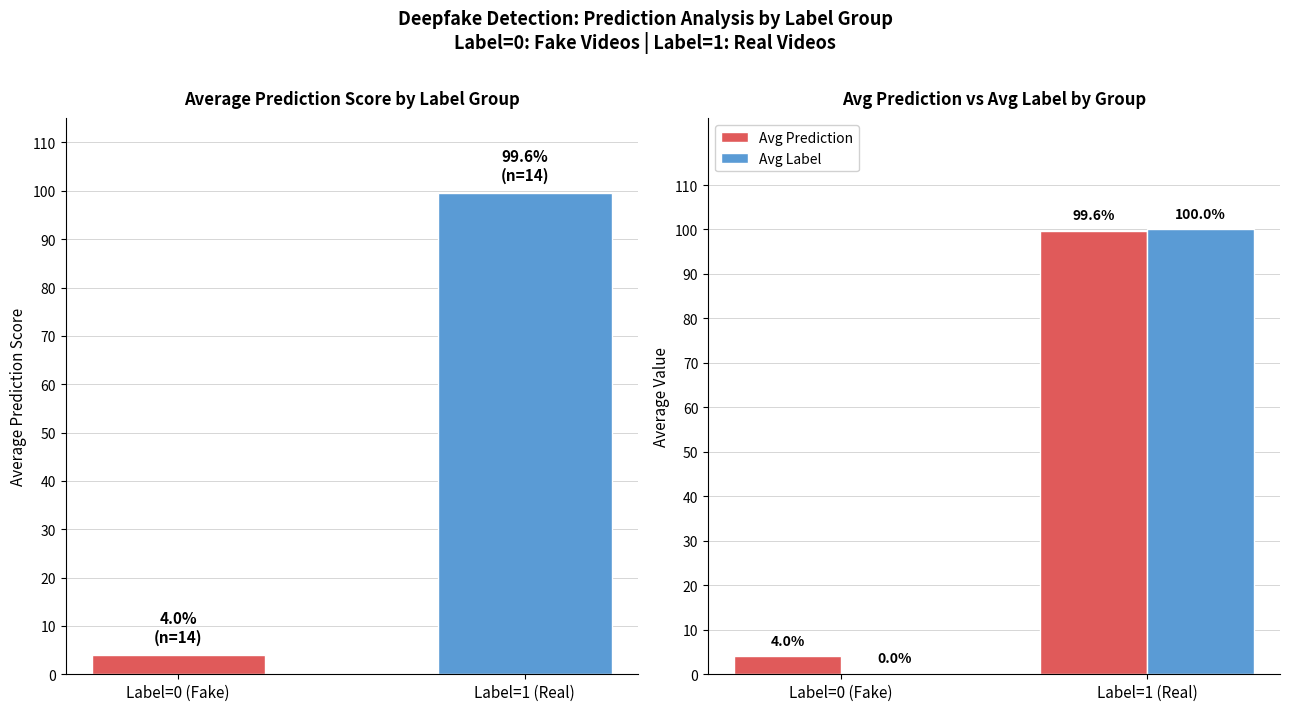

Is it true that Avg Prediction equals 0.0 at Label=0 (Fake)?

False